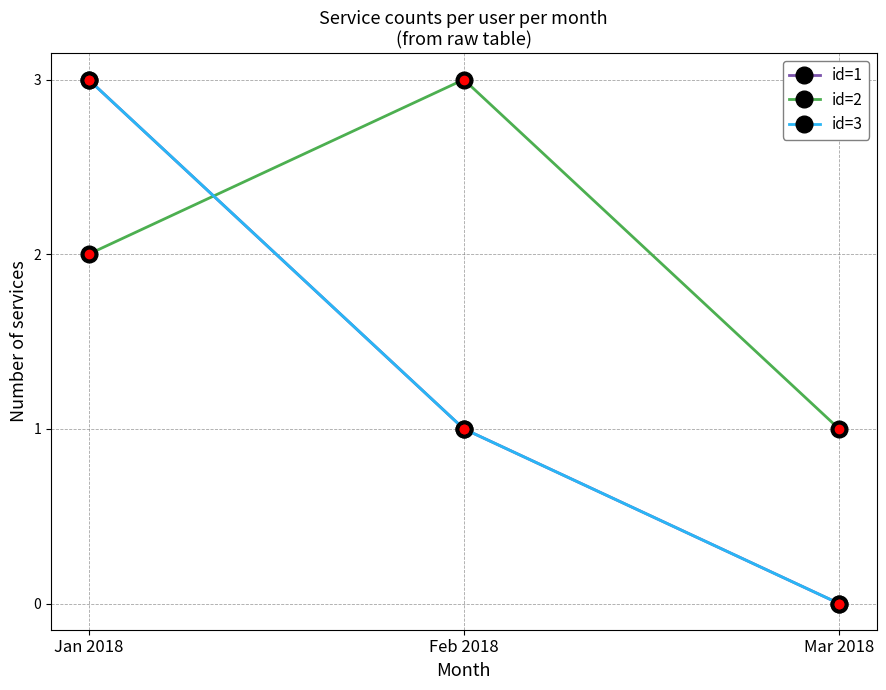

Does the chart have visible grid lines?

Yes